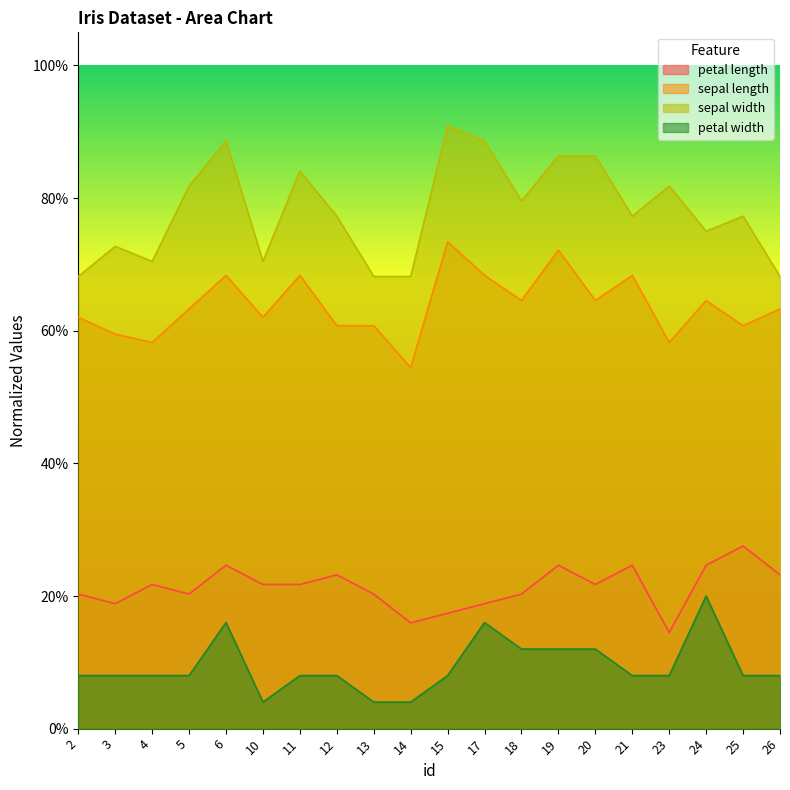

At which label does petal length reach its minimum?

23